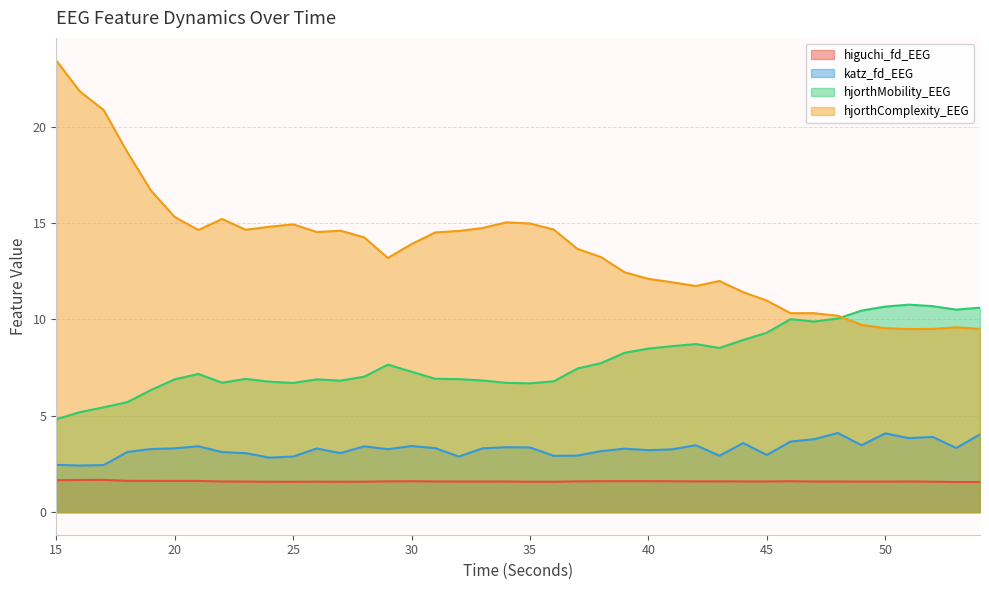

What is the sum of all katz_fd_EEG values?

131.0